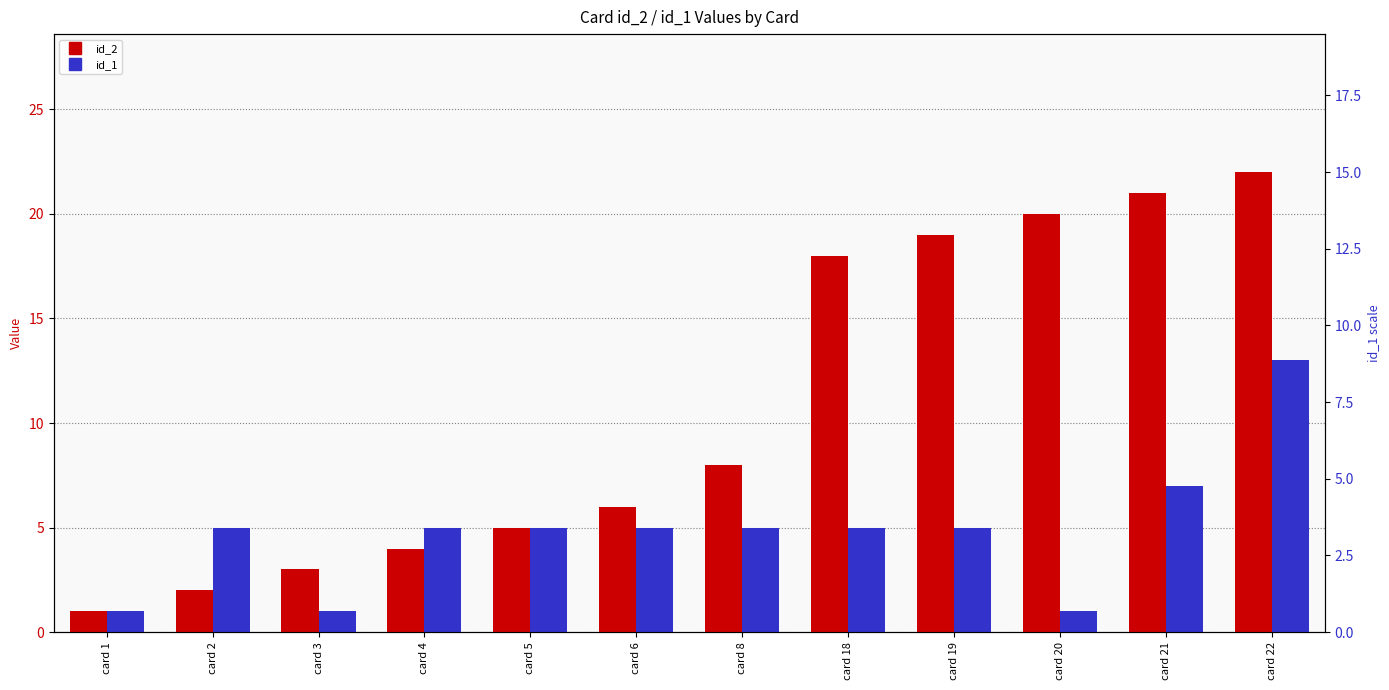

Which series has the widest spread of values?

id_2